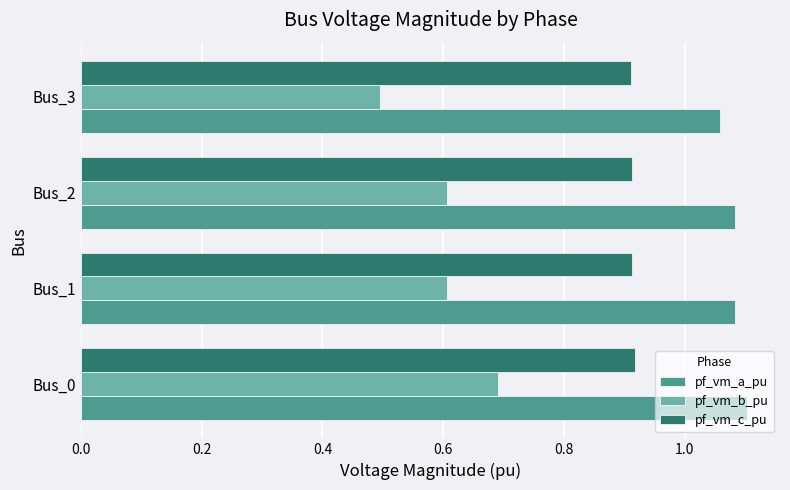

What is the sum of all pf_vm_b_pu values?

2.4